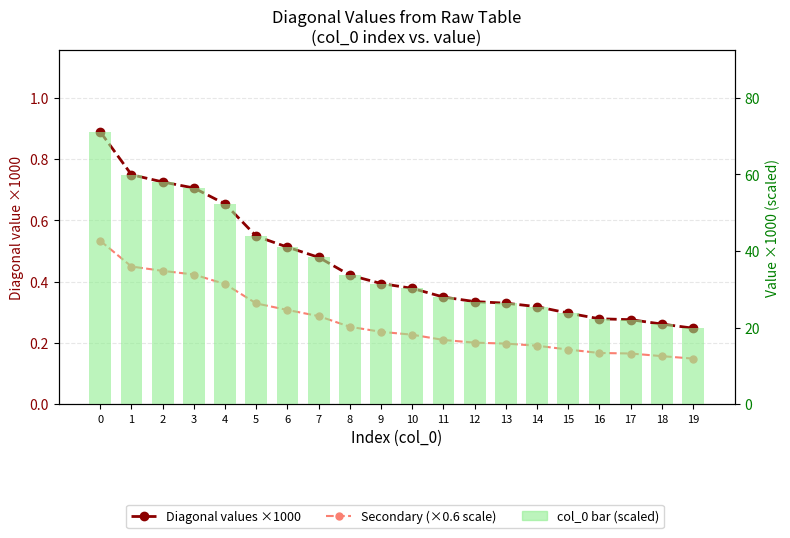

What is the average value of the col_0 (scaled) series?

36.6